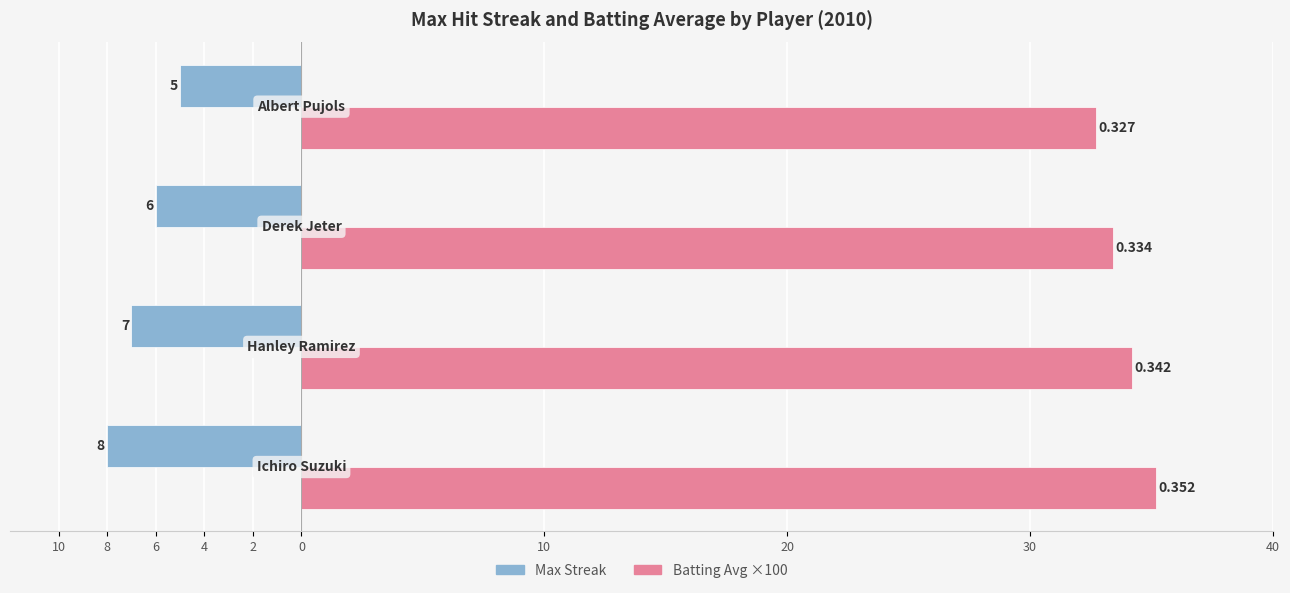

Are the bars horizontal?

Yes